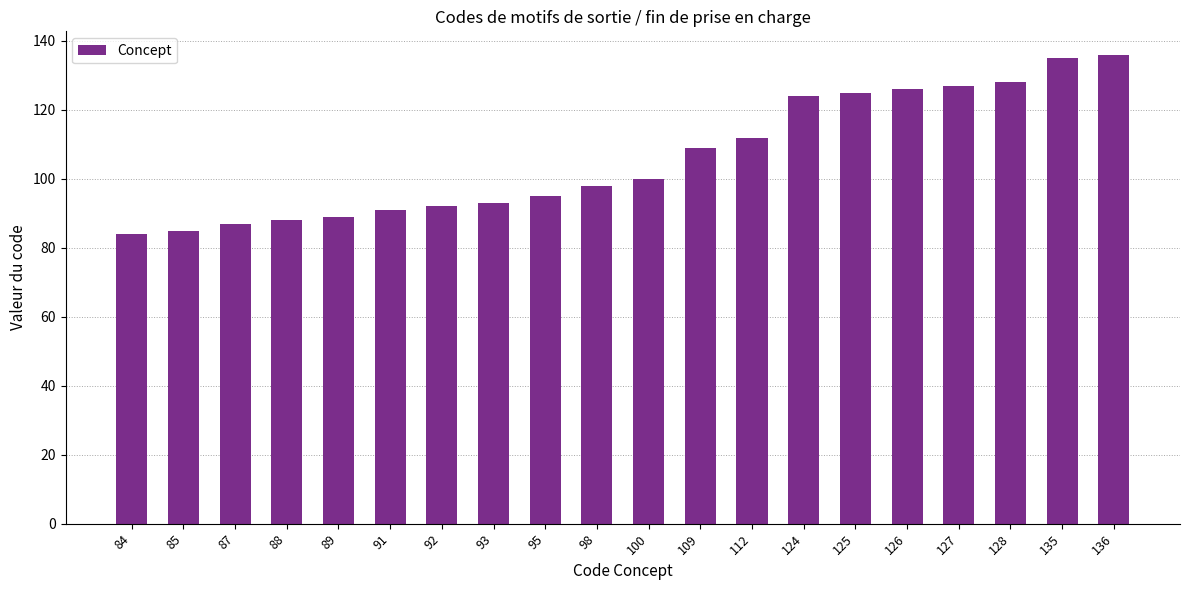

What is the change in value from 91 to 126?

+35